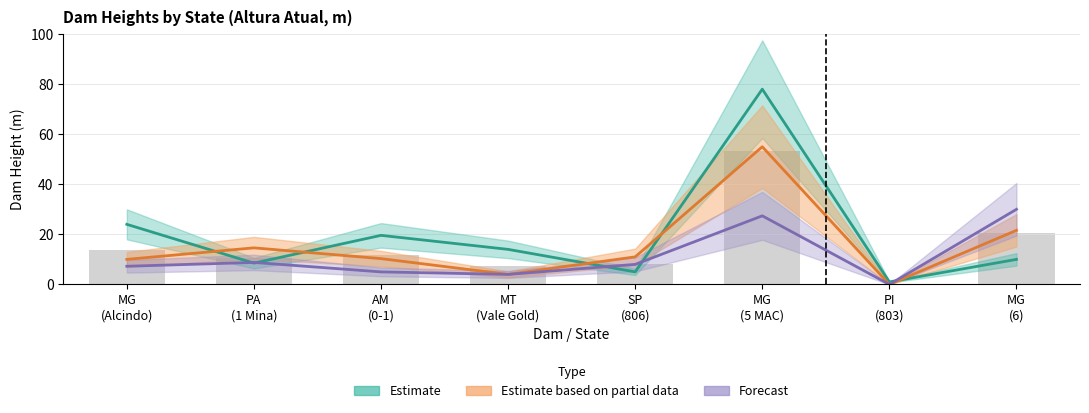

The value of Estimate based on partial data at SP (806) is 11.0. True or false?

True